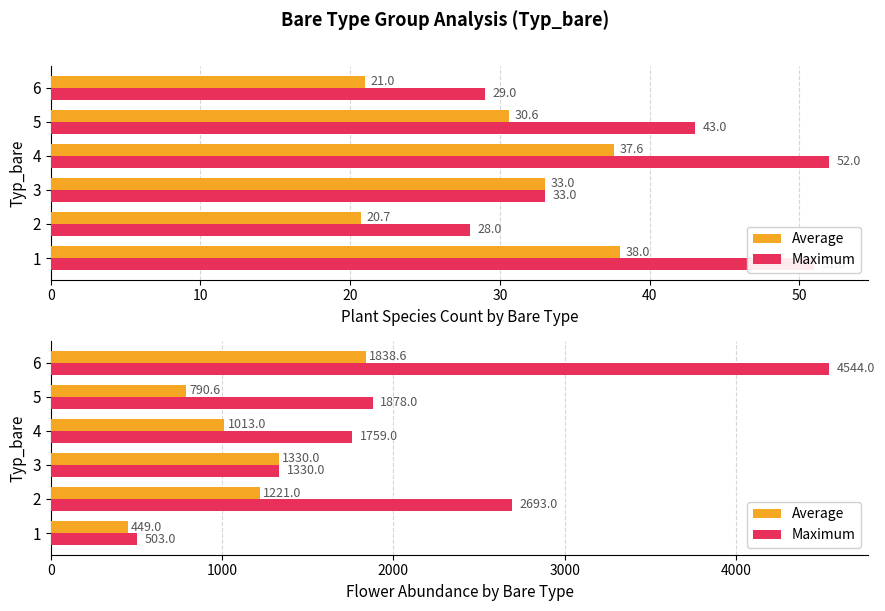

How many values in the Average series exceed 1221?

2